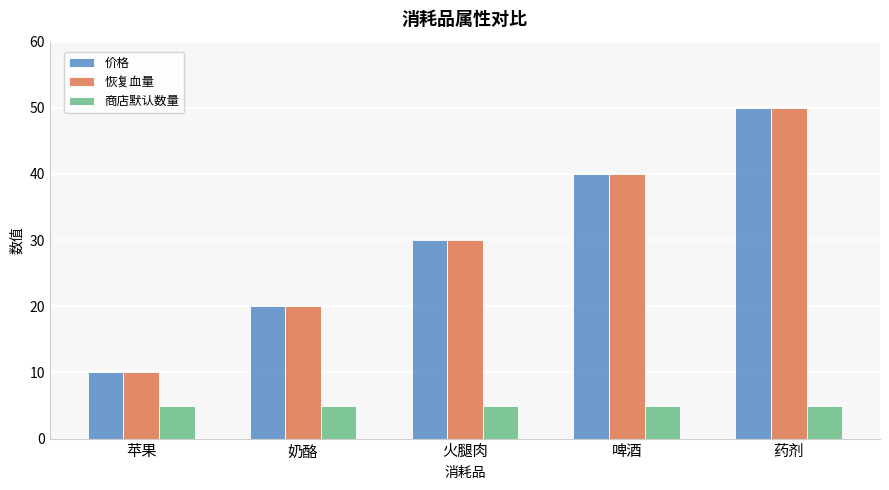

What is the sum of all 恢复血量 values?

150